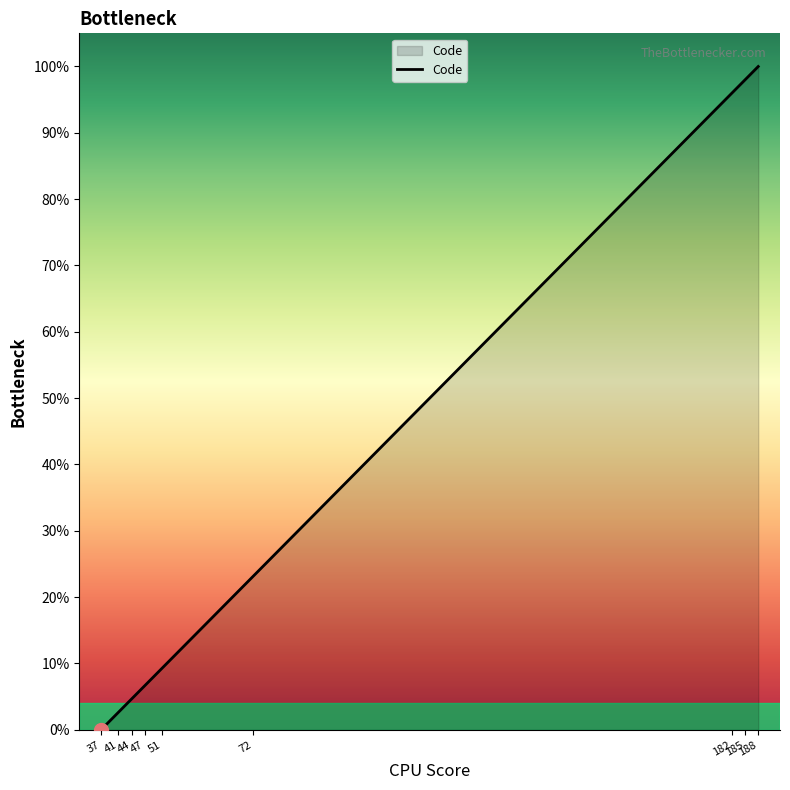

What is the maximum value shown in the chart?

100.0